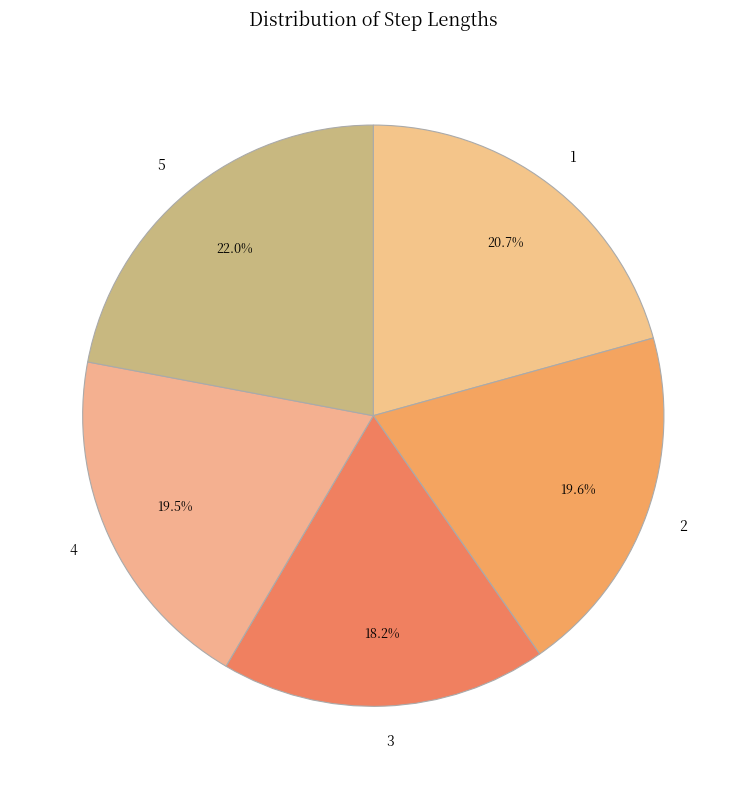

Count the number of slices in the pie.

5